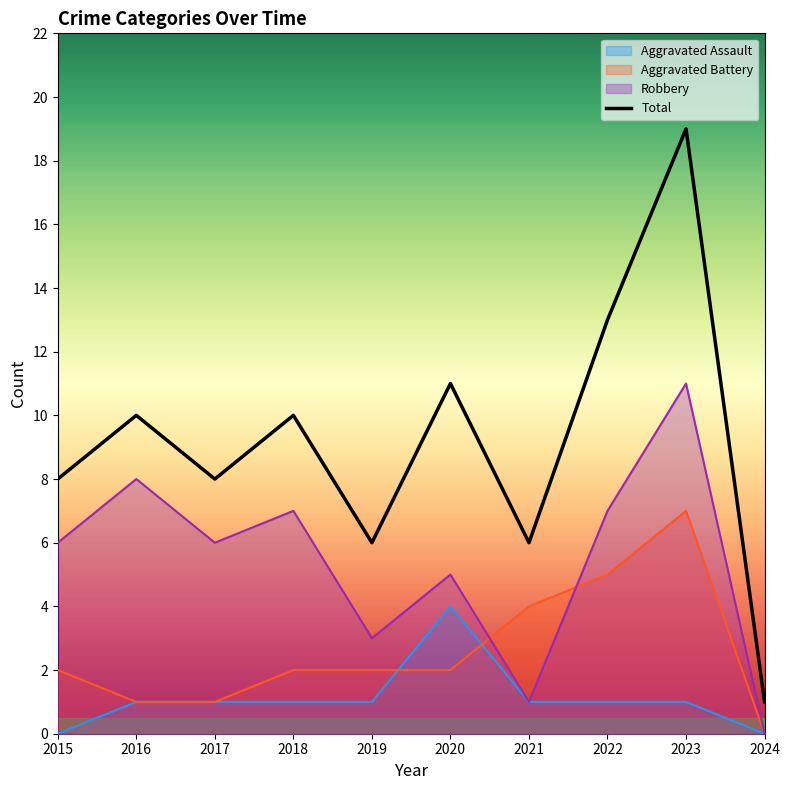

What is the average value?

9